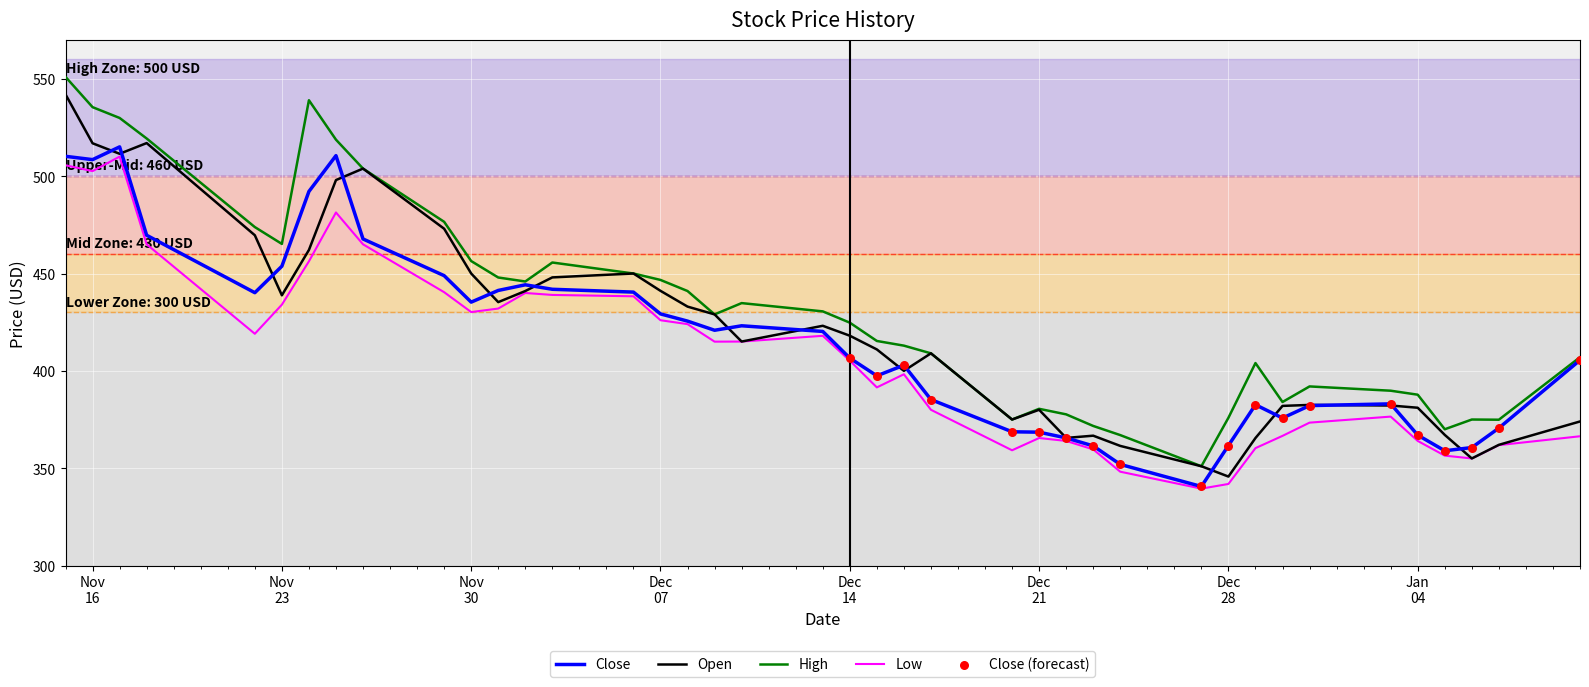

True or false: Low and High intersect in this chart.

False